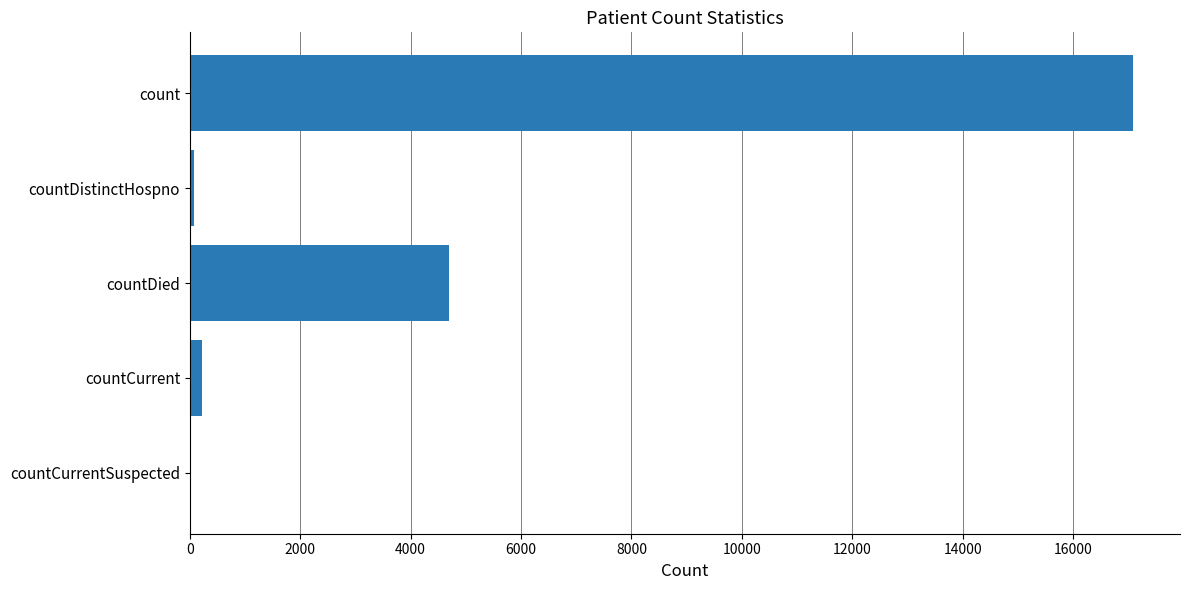

What is the sum of all values?

22071